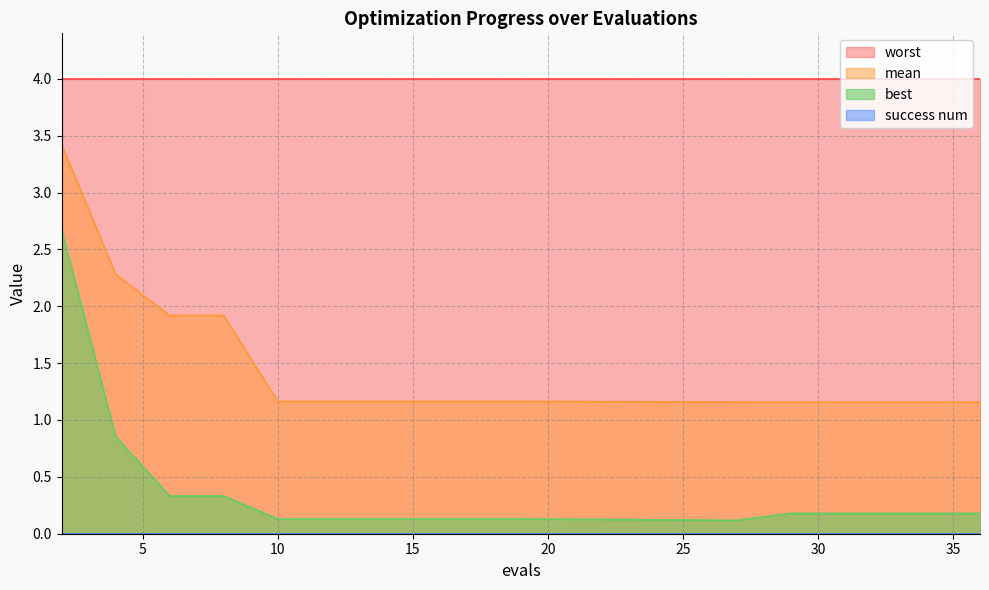

True or false: best and mean intersect in this chart.

False